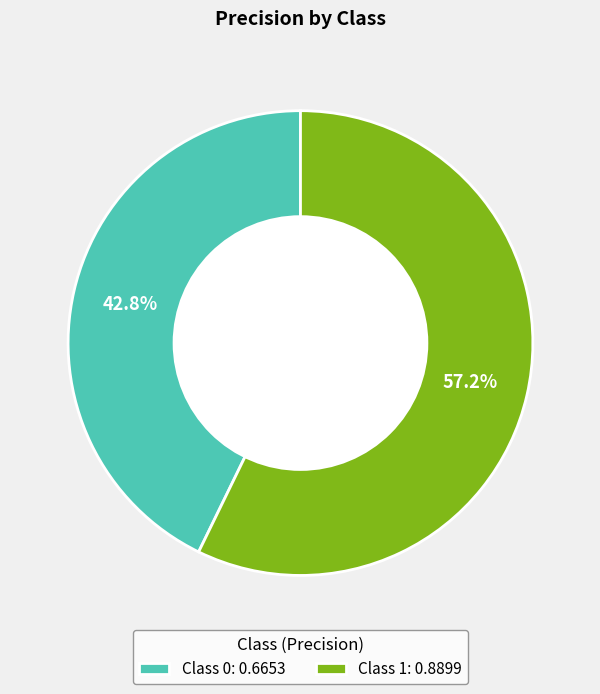

Rank the categories by value from highest to lowest.

Class 1: 0.8899, Class 0: 0.6653